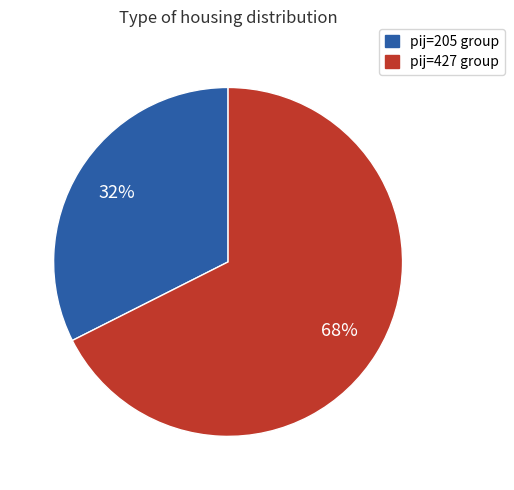

To the nearest percent, what is the average slice percentage?

50%